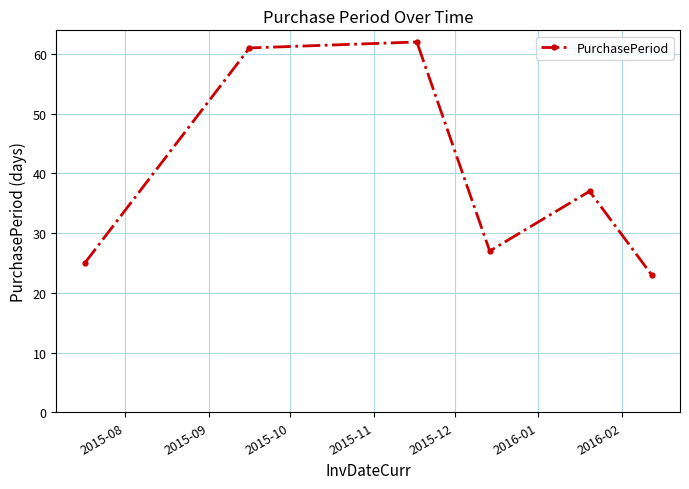

What is the value of the 6th point from the left?

23